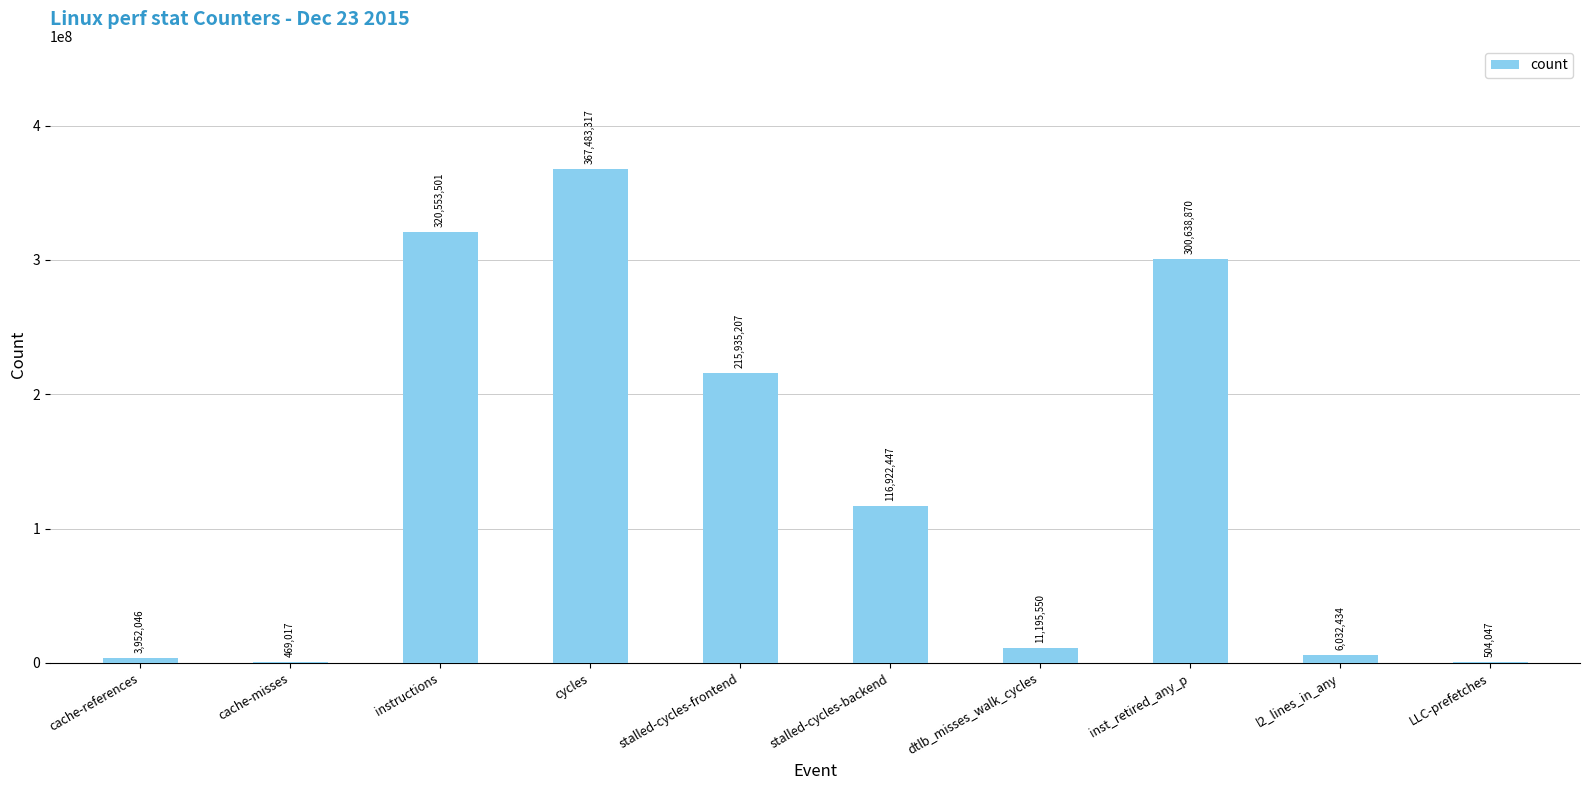

Reading right to left, what are all the values shown in this chart?

504047	6032434	300638870	11195550	116922447	215935207	367483317	320553501	469017	3952046